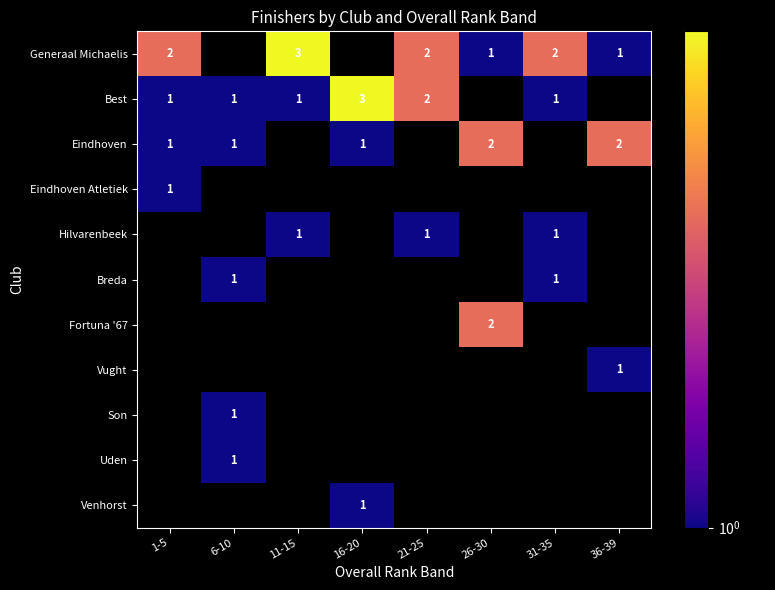

True or false: Hilvarenbeek has a value of 1 at 21-25.

True